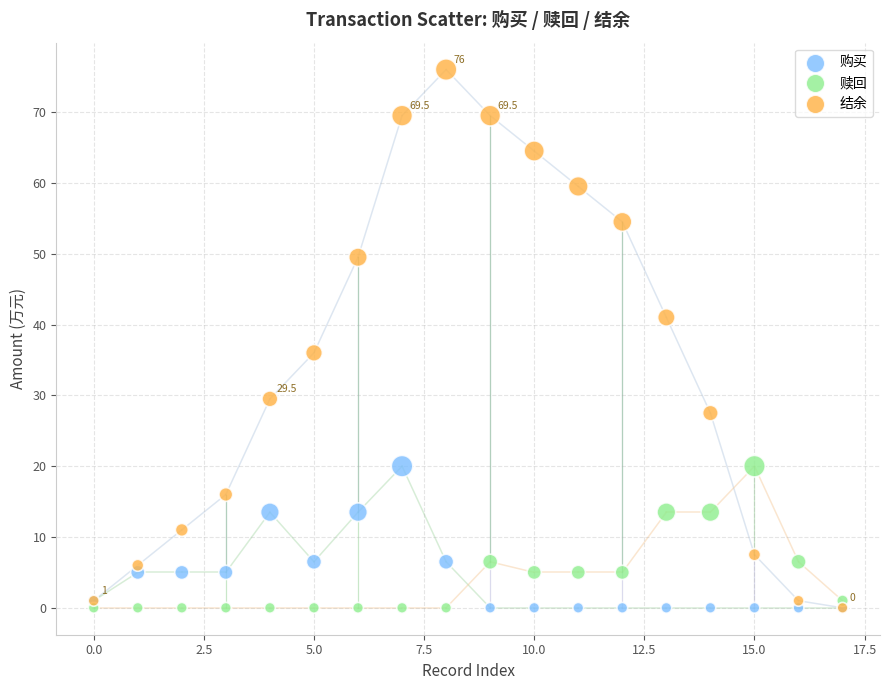

Which series contains the highest Y value?

结余